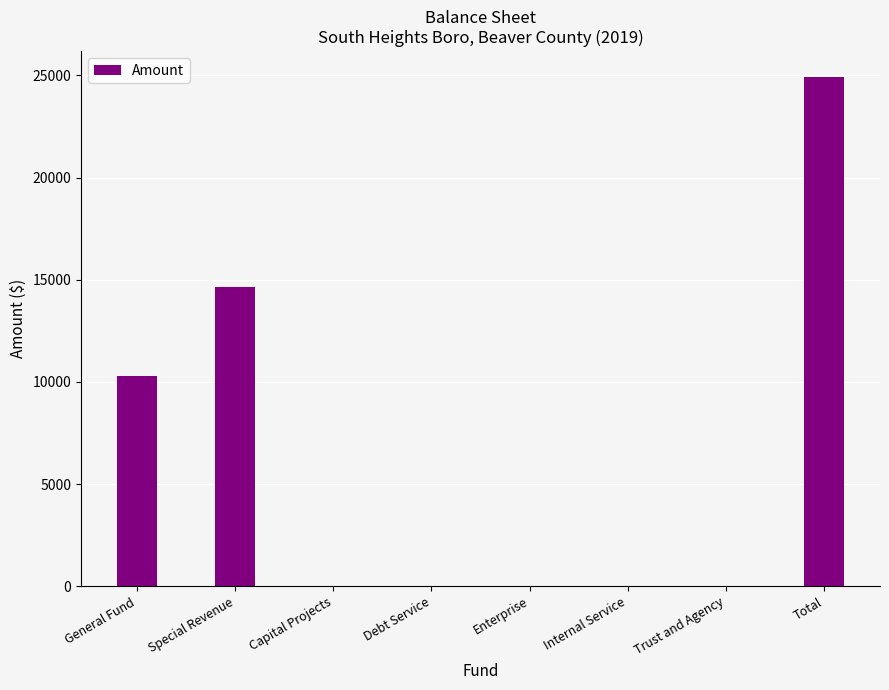

What is the maximum value shown in the chart?

24941